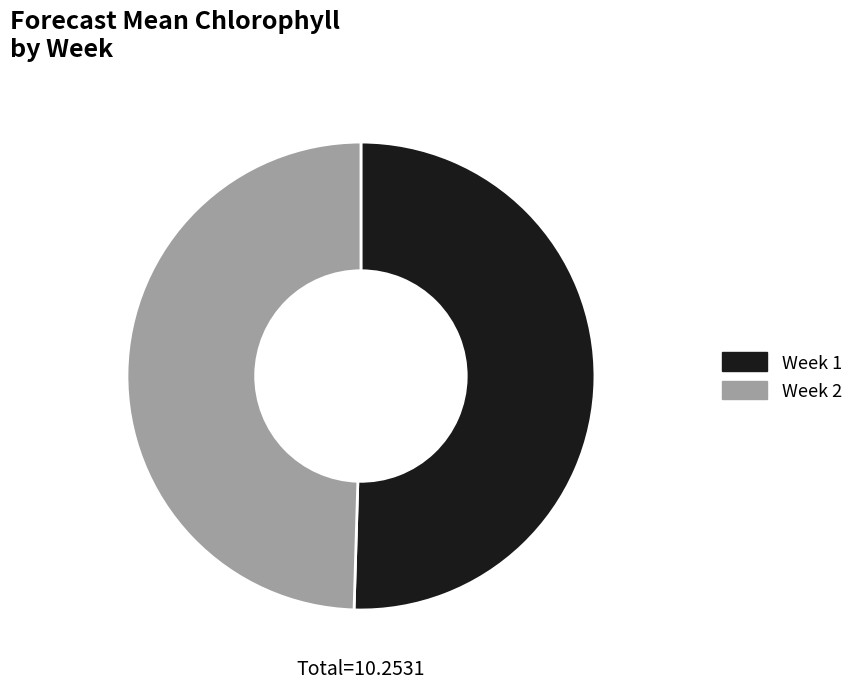

True or false: Week 1 accounts for 39% of the total.

False